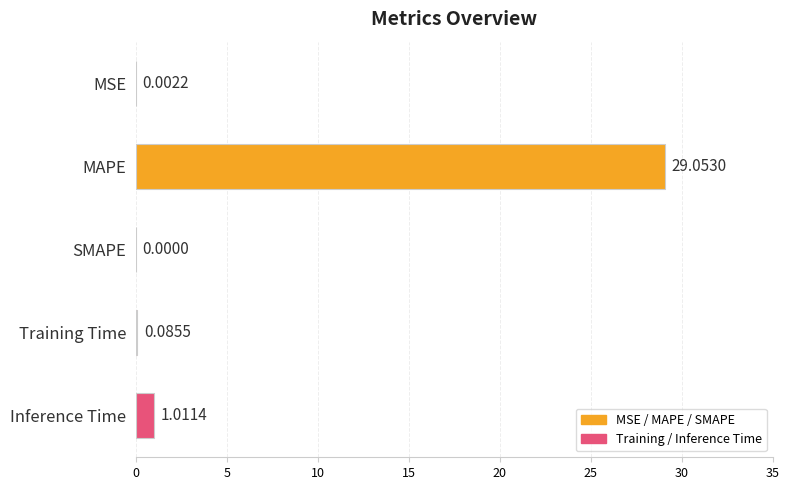

At which label is the value closest to 14?

Inference Time